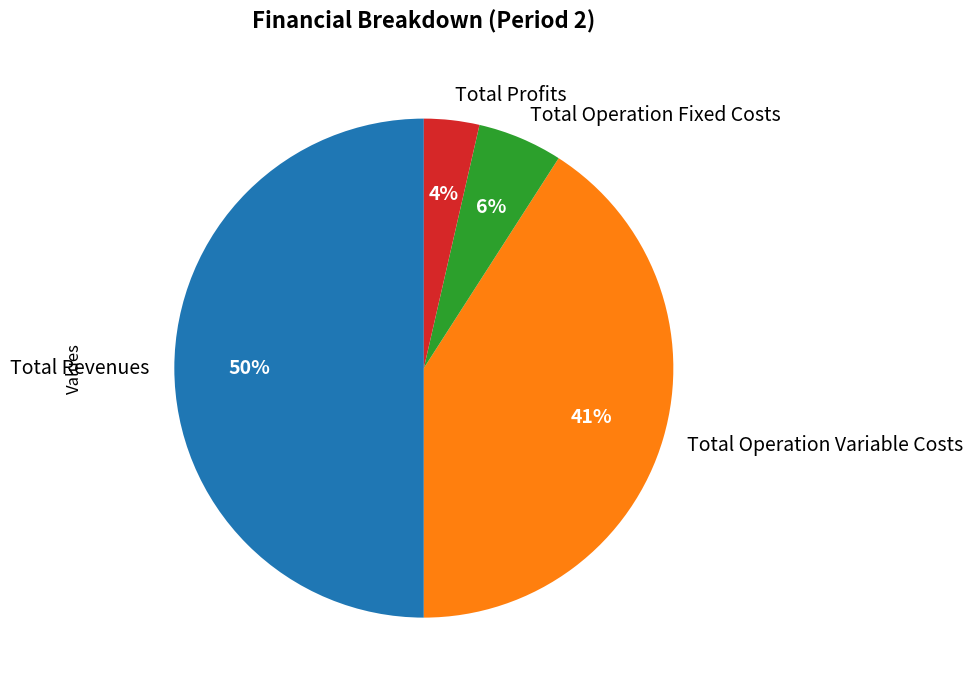

To the nearest percent, what percentage of the pie is Total Operation Variable Costs?

41%